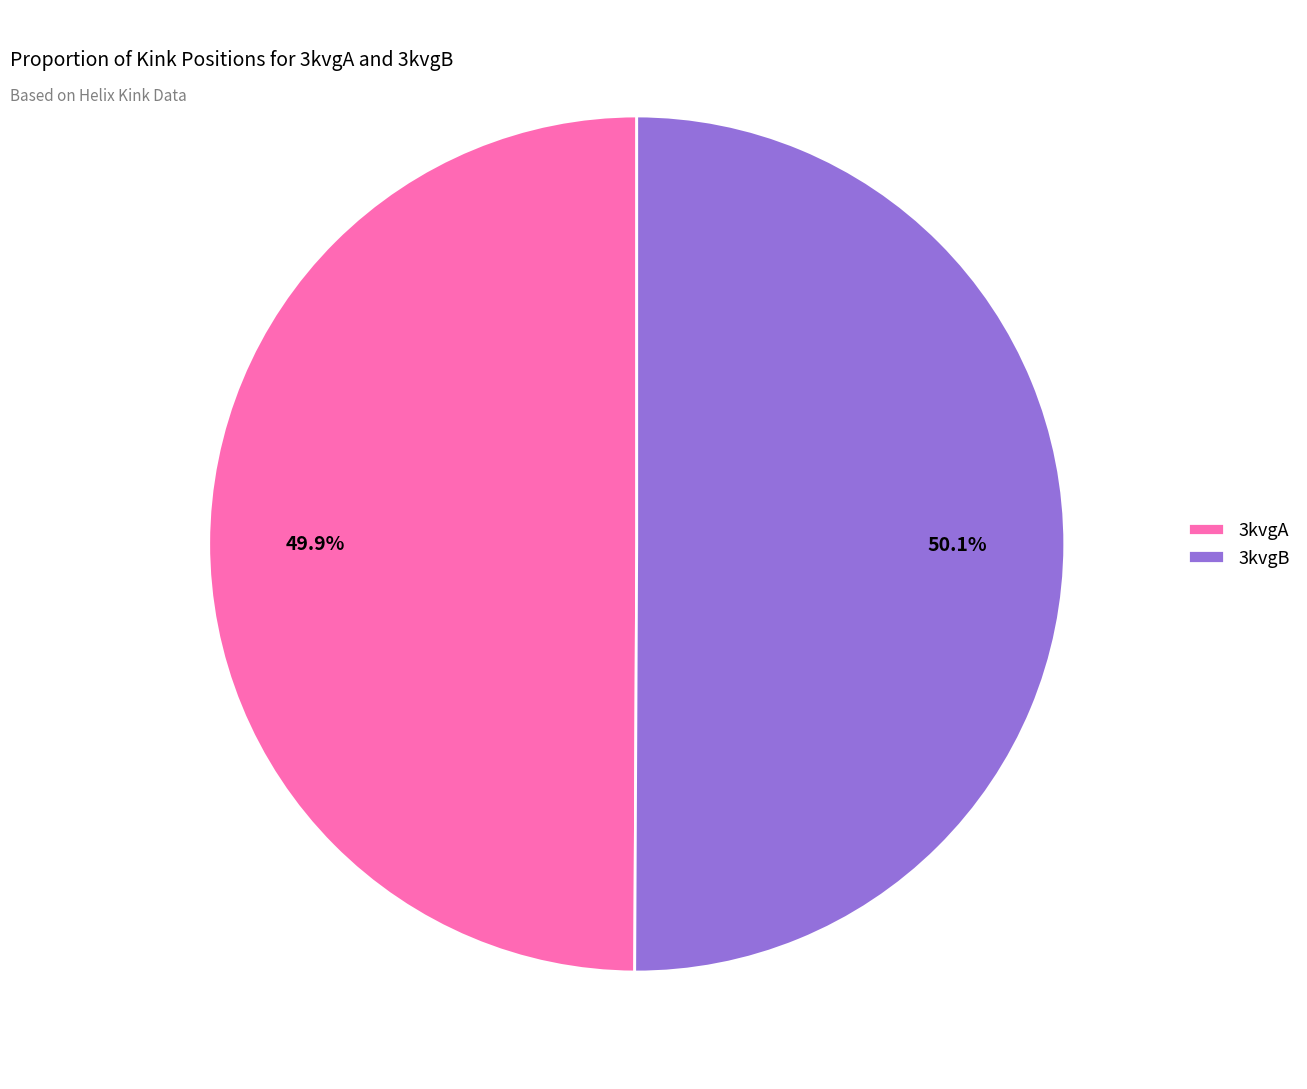

Is it true that 3kvgA is 64% of the pie?

False